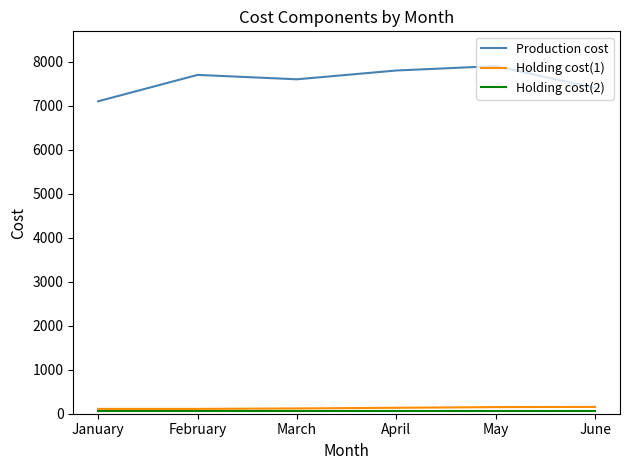

Which series has the largest range (max minus min)?

Production cost